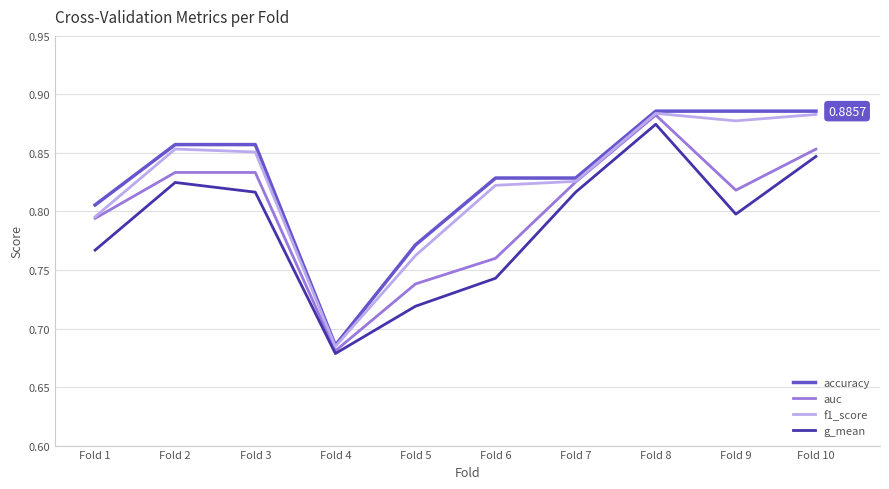

At which category is the sum across all series the highest?

Fold 8